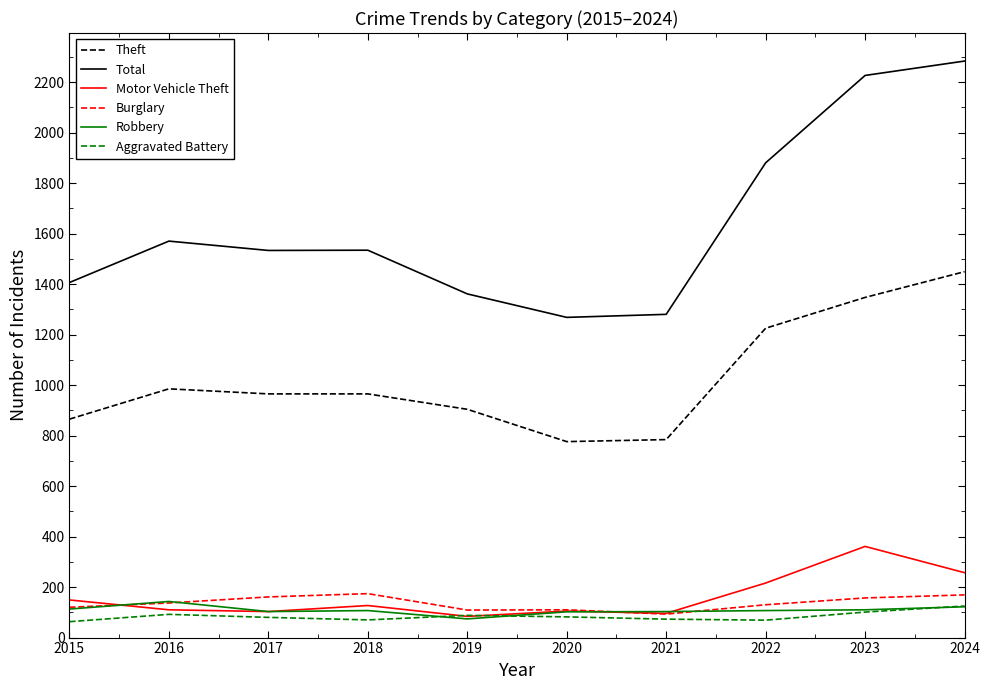

Which label corresponds to the largest value in the chart?

2024